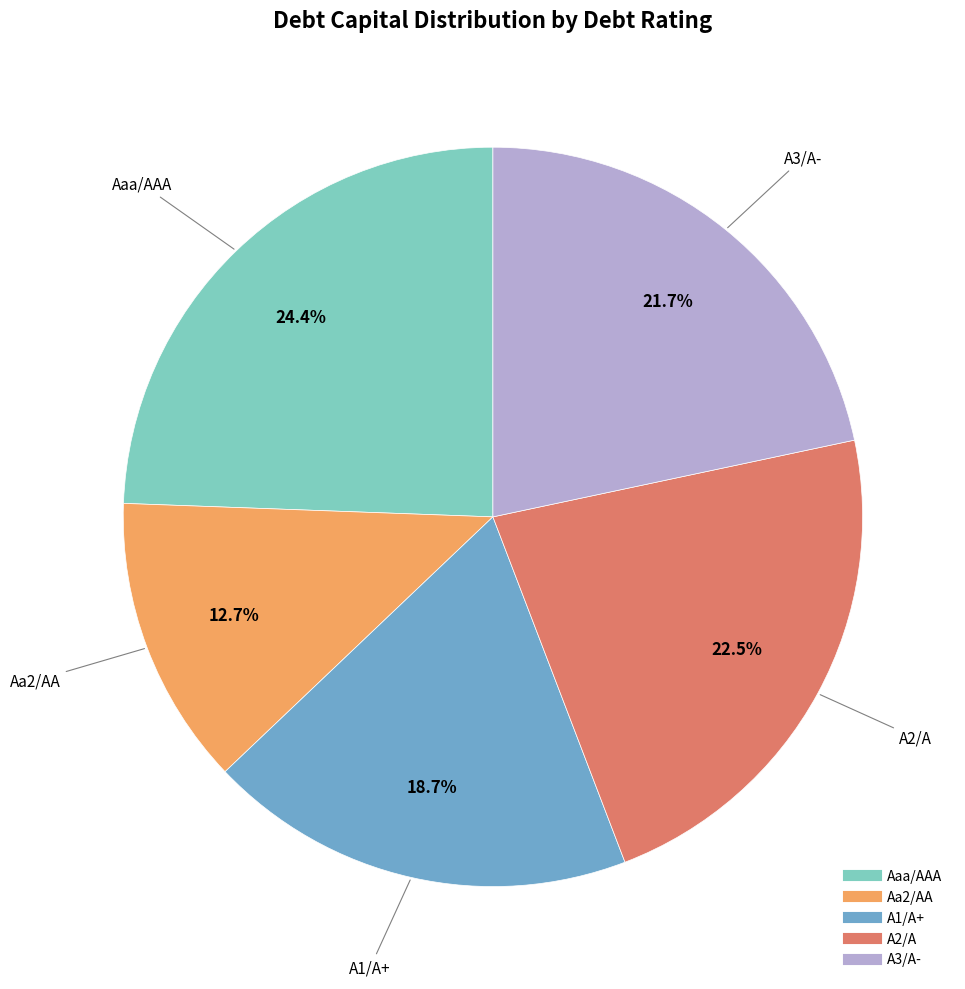

Approximately how many times larger is the value at Aa2/AA compared to A3/A-?

0.6